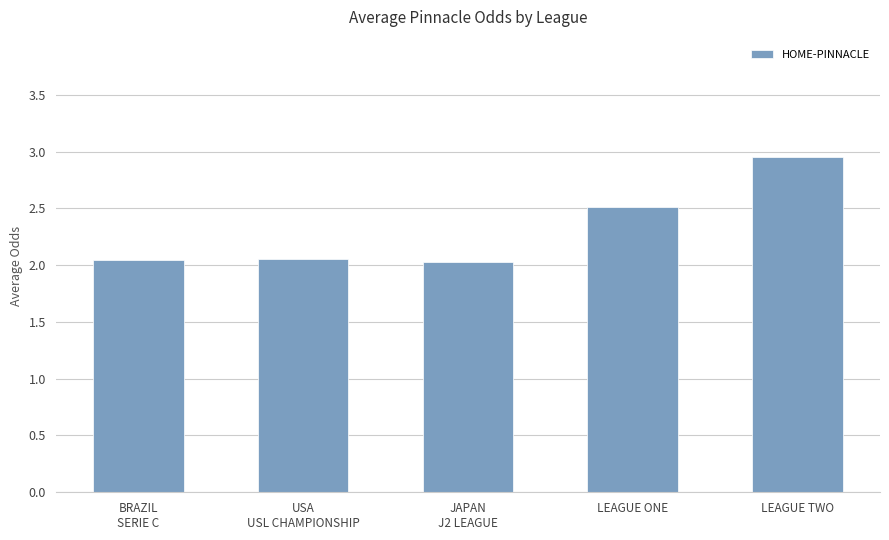

What is the change in value from BRAZIL
SERIE C to LEAGUE ONE?

+0.5